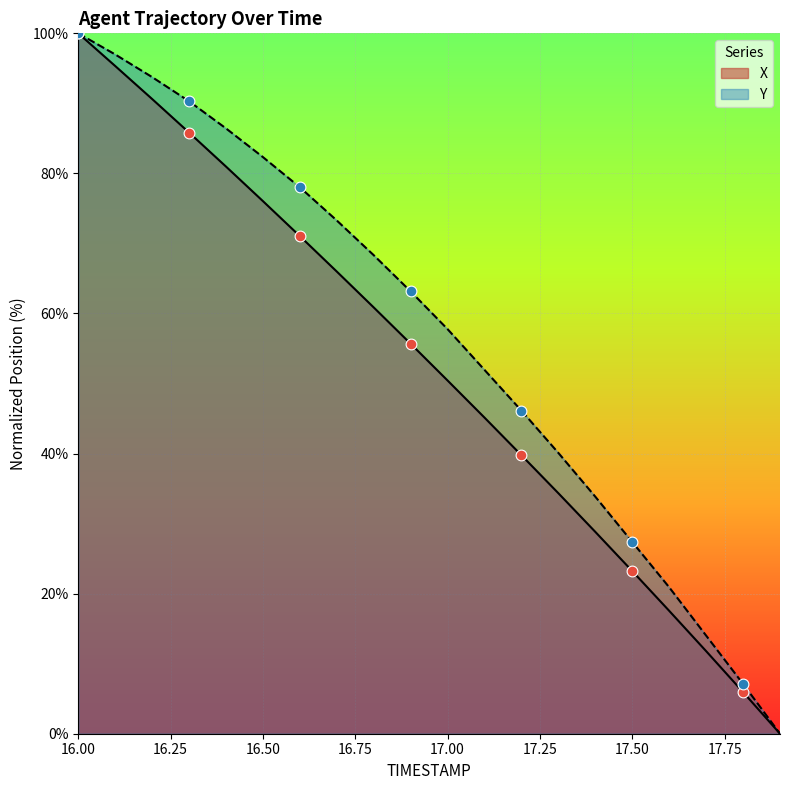

Which series contains the lowest Y value?

X